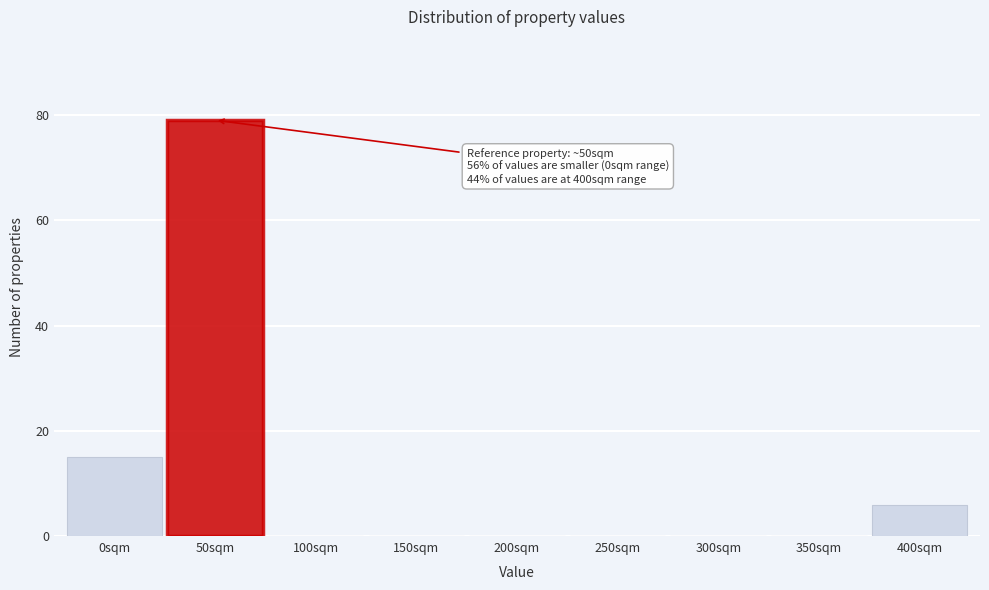

Reading left to right, list all the values displayed in this chart.

0sqm=15	50sqm=79	100sqm=0	150sqm=0	200sqm=0	250sqm=0	300sqm=0	350sqm=0	400sqm=6